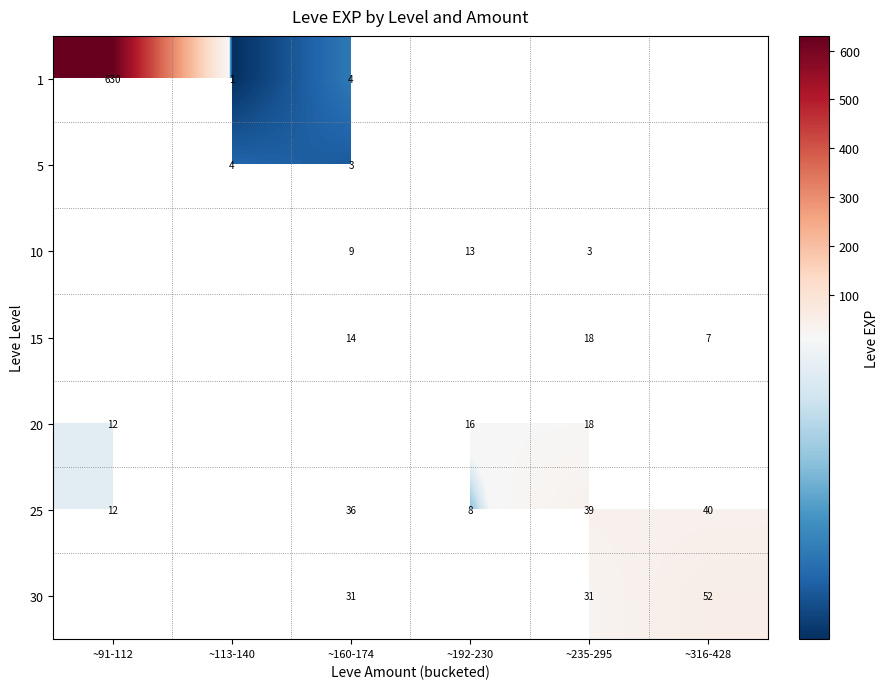

Which has a higher value, ~91-112 or ~160-174?

~91-112